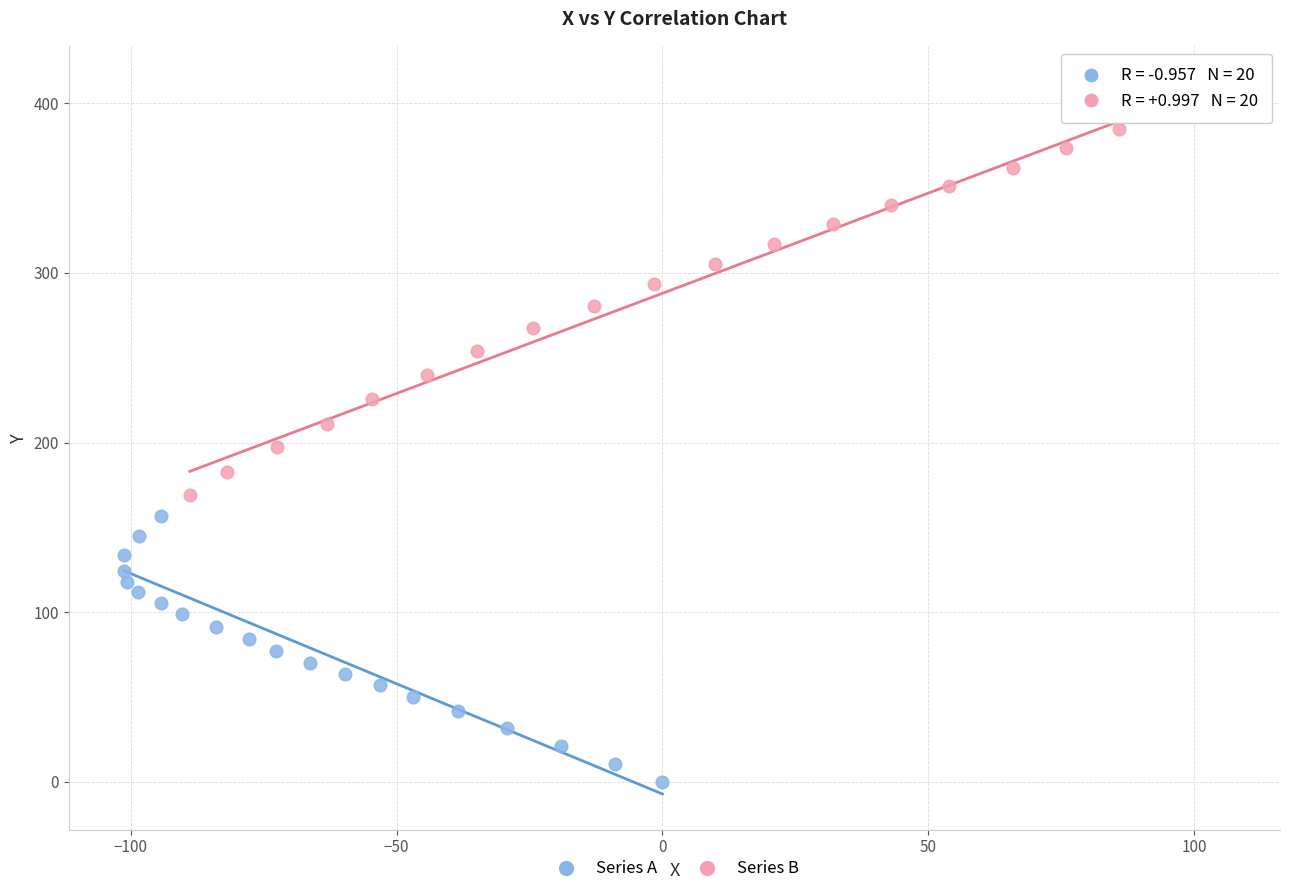

Which series reaches the maximum Y coordinate?

Series B